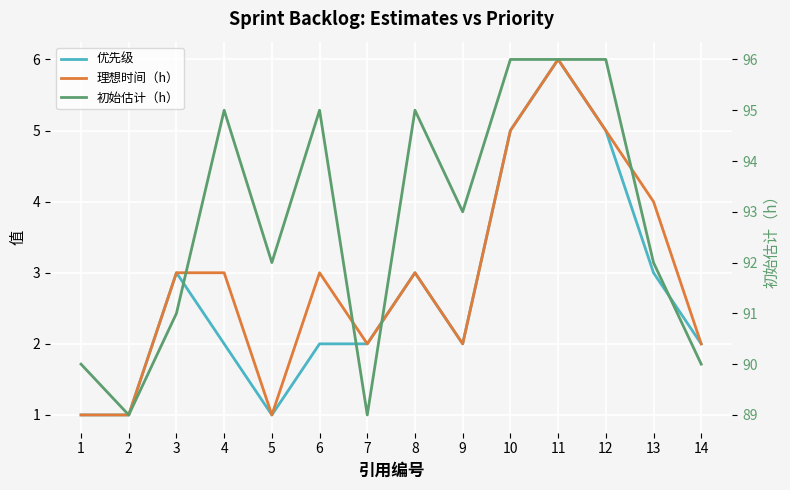

Reading left to right, list all the values displayed in this chart.

优先级: 1=1	2=1	3=3	4=2	5=1	6=2	7=2	8=3	9=2	10=5	11=6	12=5	13=3	14=2
理想时间（h）: 1=1	2=1	3=3	4=3	5=1	6=3	7=2	8=3	9=2	10=5	11=6	12=5	13=4	14=2
初始估计（h）: 1=90	2=89	3=91	4=95	5=92	6=95	7=89	8=95	9=93	10=96	11=96	12=96	13=92	14=90